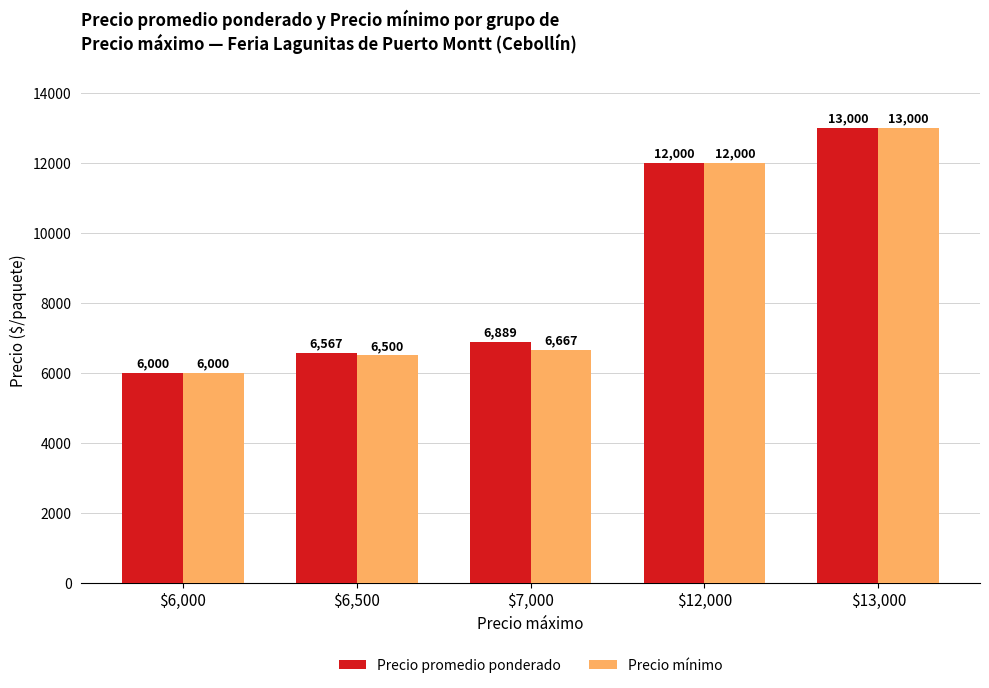

At which label does Precio mínimo reach its minimum?

$6,000